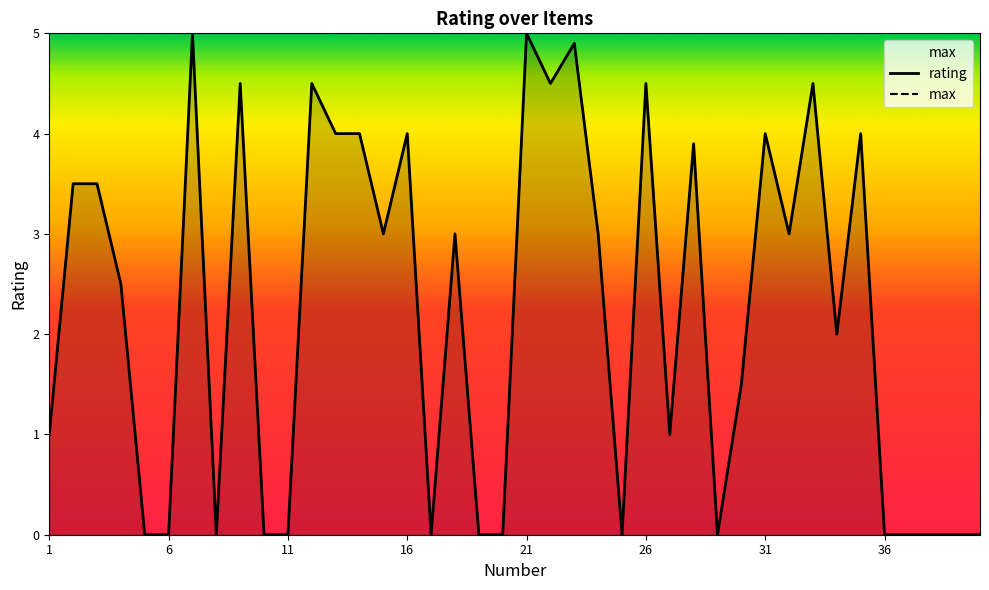

The value of max at 36 is 5.0. True or false?

True